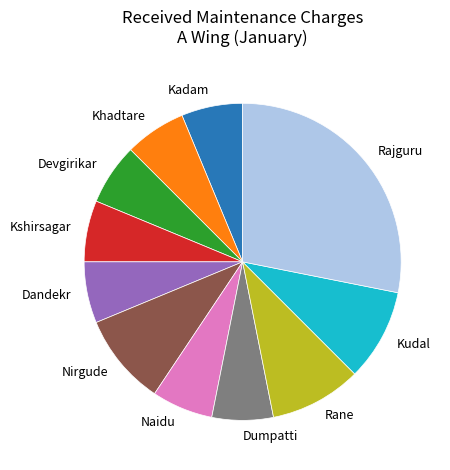

Does any single category account for the majority?

No